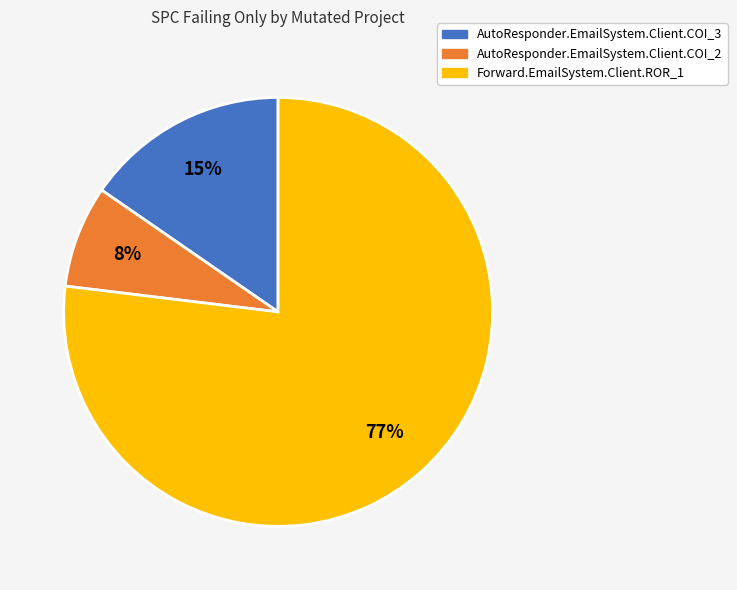

Between AutoResponder.EmailSystem.Client.COI_3 and Forward.EmailSystem.Client.ROR_1, which is larger?

Forward.EmailSystem.Client.ROR_1